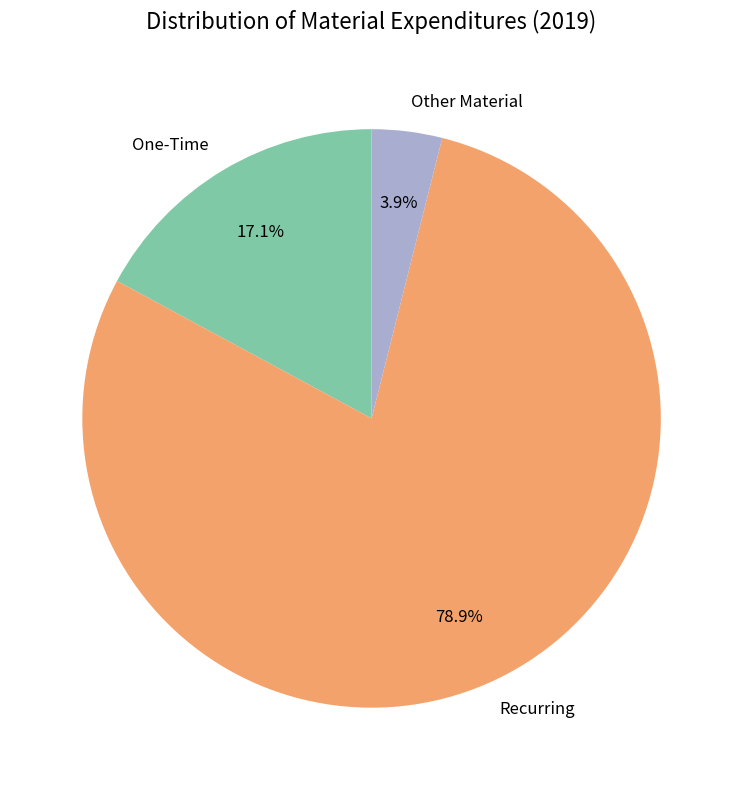

What is the ratio of the value at One-Time to the value at Other Material?

4.4